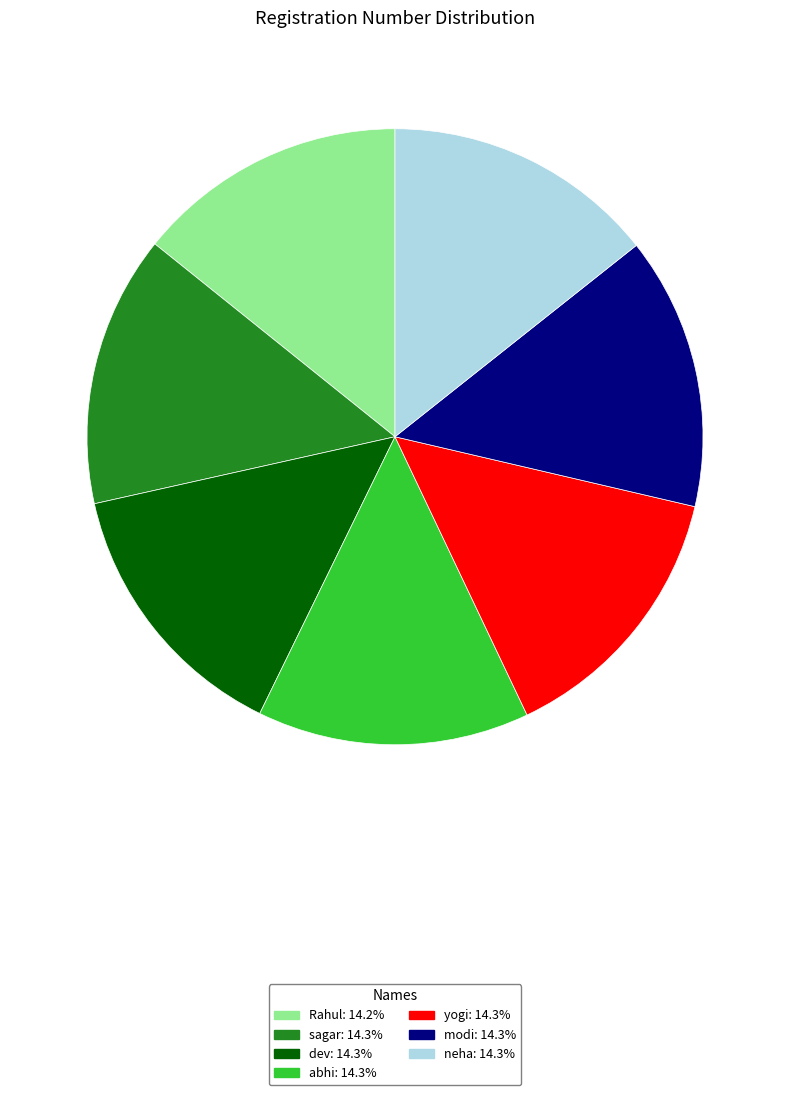

Combined, do abhi: 14.3% and Rahul: 14.2% account for over 50%?

No